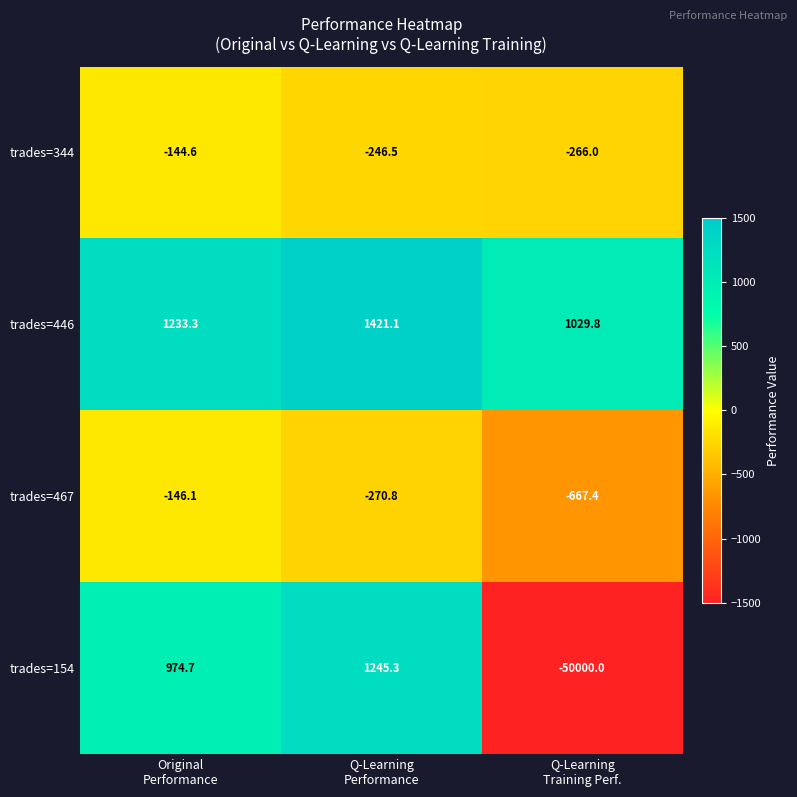

Which series has the widest spread of values?

trades=154